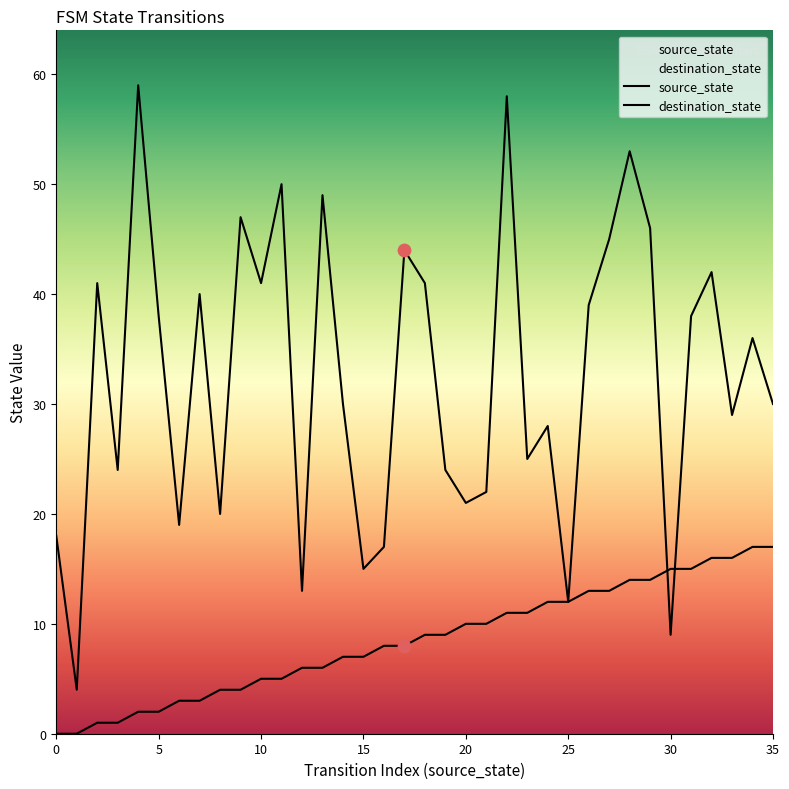

Which series has the largest Y range (max minus min)?

destination_state